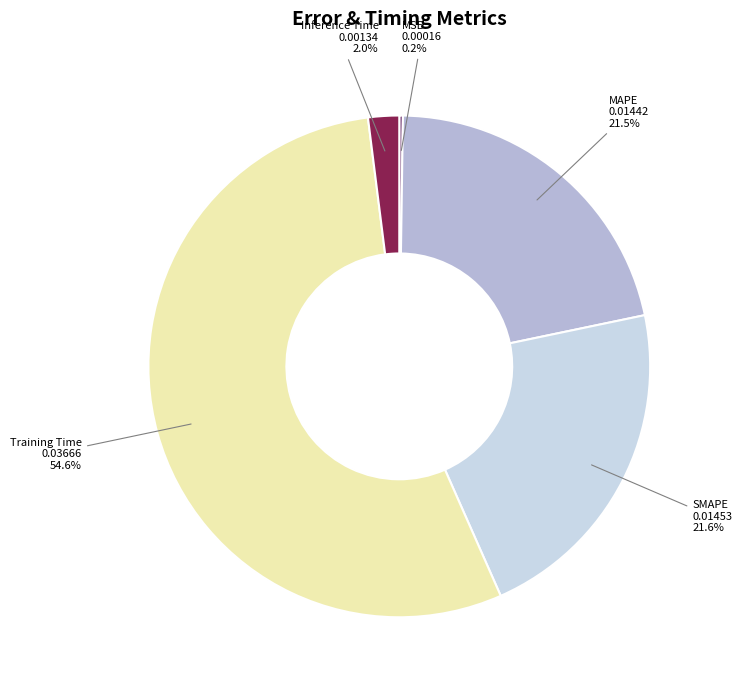

Which has a higher value, SMAPE or Inference Time?

SMAPE